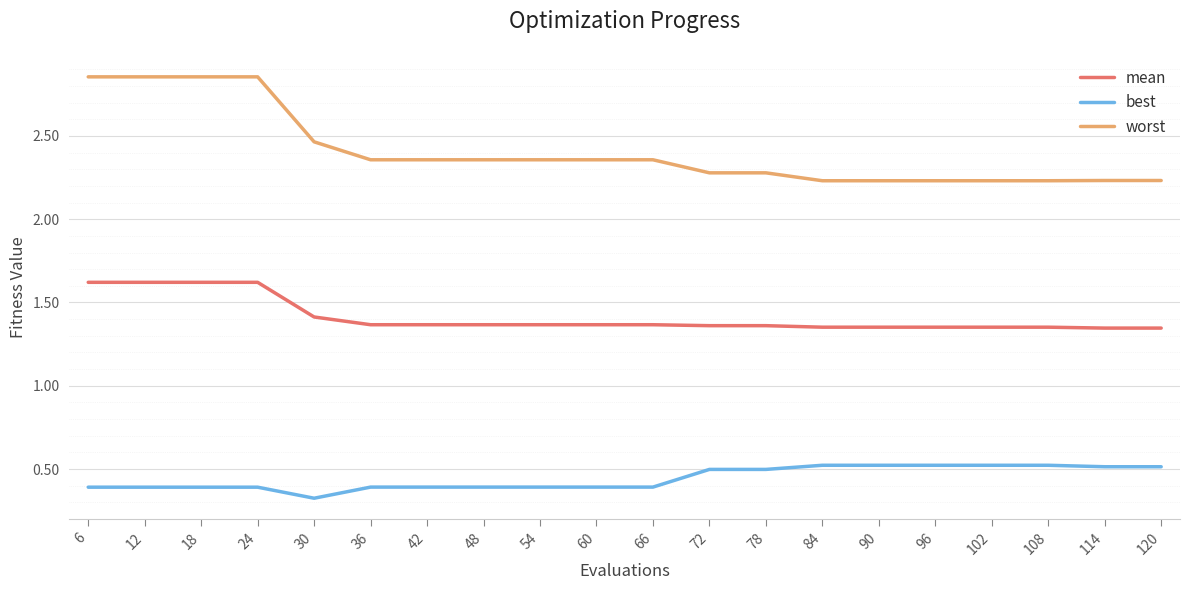

True or false: worst and mean cross at least once.

False